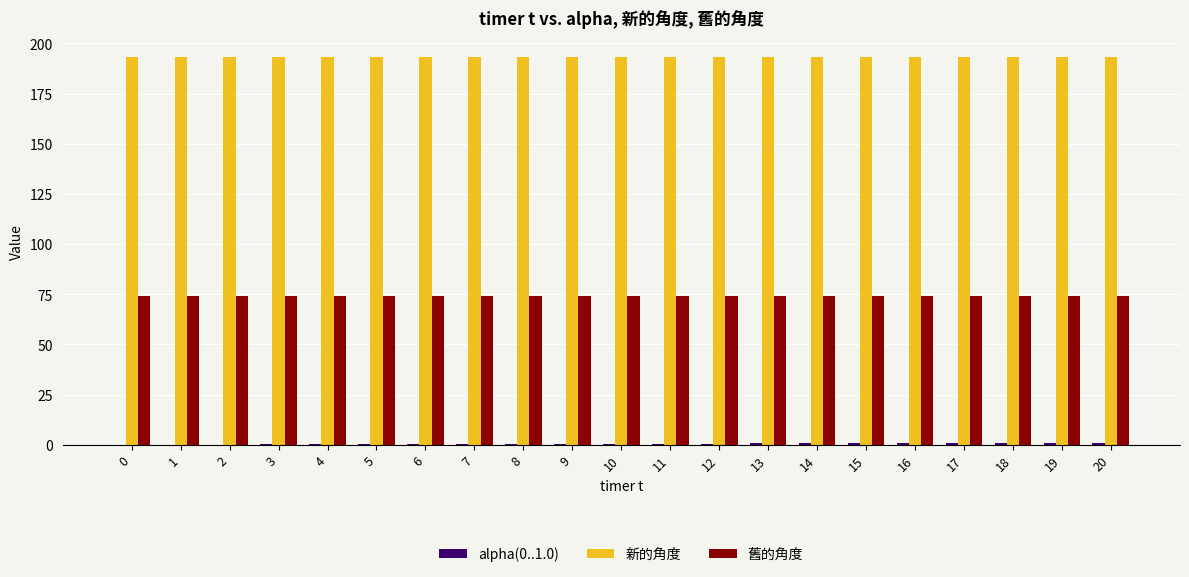

Which series has the largest total across all categories?

新的角度